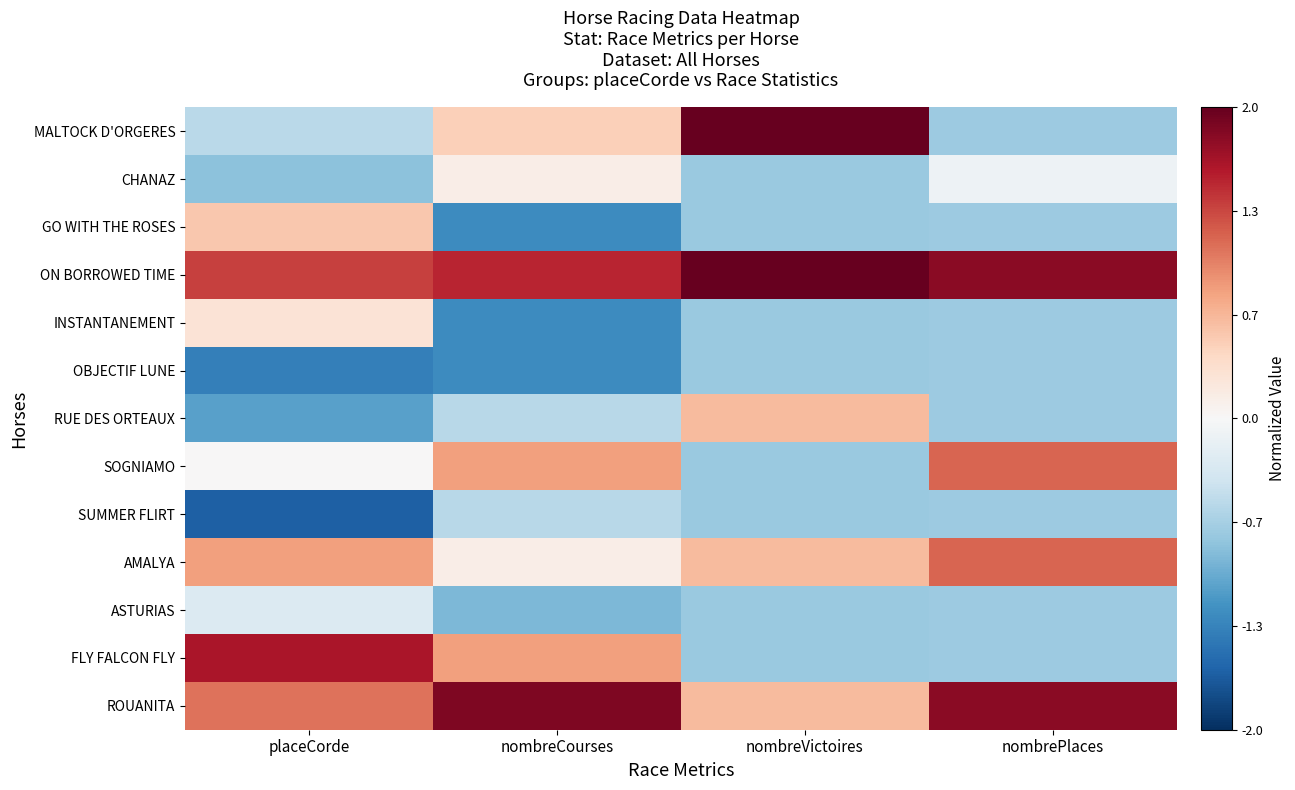

List the series in order of their peak value, highest first.

MALTOCK D'ORGERES, ON BORROWED TIME, ROUANITA, FLY FALCON FLY, SOGNIAMO, AMALYA, RUE DES ORTEAUX, GO WITH THE ROSES, INSTANTANEMENT, CHANAZ, ASTURIAS, SUMMER FLIRT, OBJECTIF LUNE